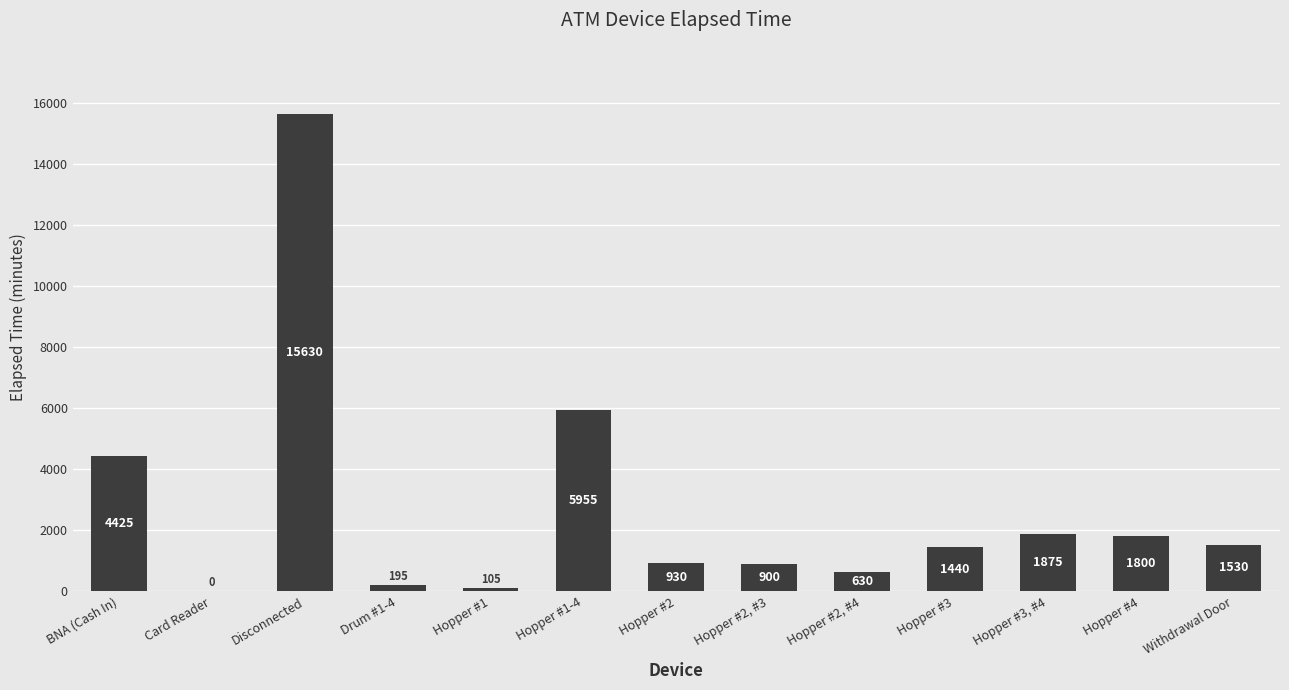

At which category does the chart reach its peak across all series?

Disconnected